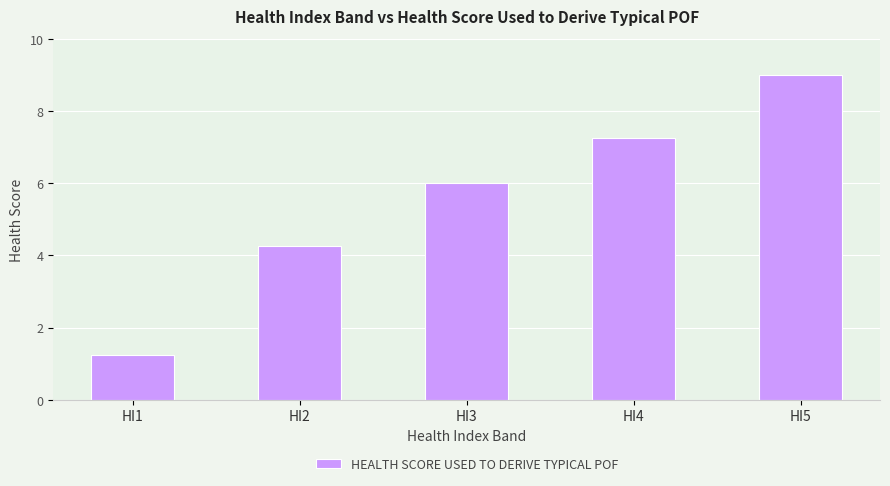

What is the difference between the values at HI2 and HI4?

3.0